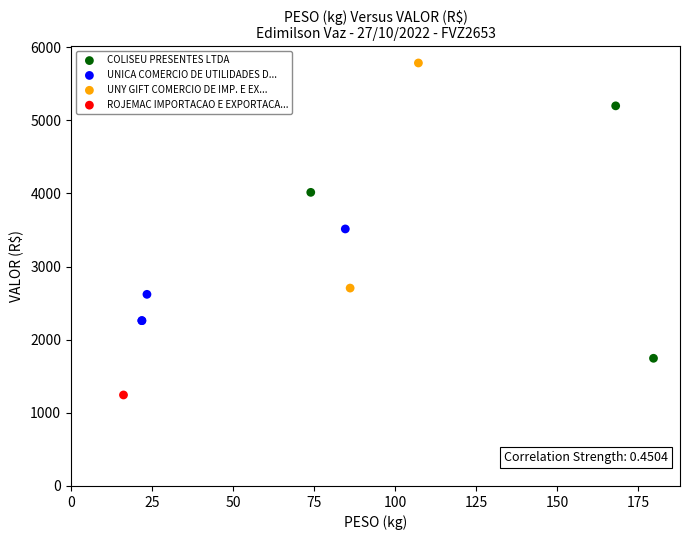

Which series contains the highest Y value?

UNY GIFT COMERCIO DE IMP. E EX...